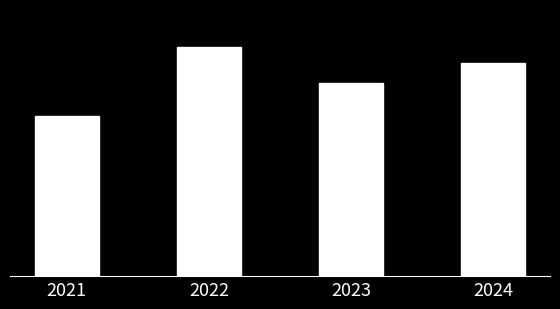

Are the bars horizontal?

No